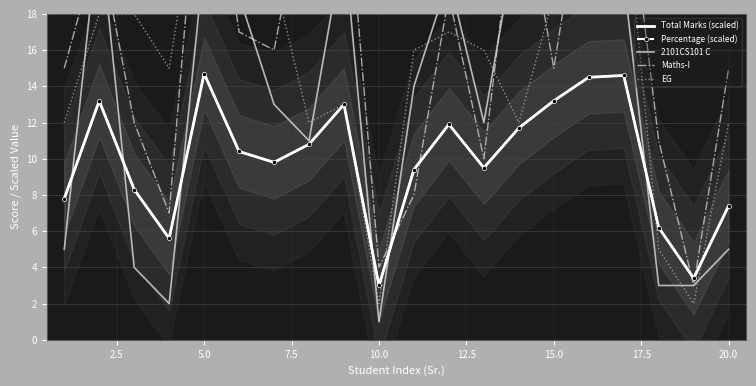

What is the difference between the maximum and minimum values in the 2101CS101 C series?

29.0